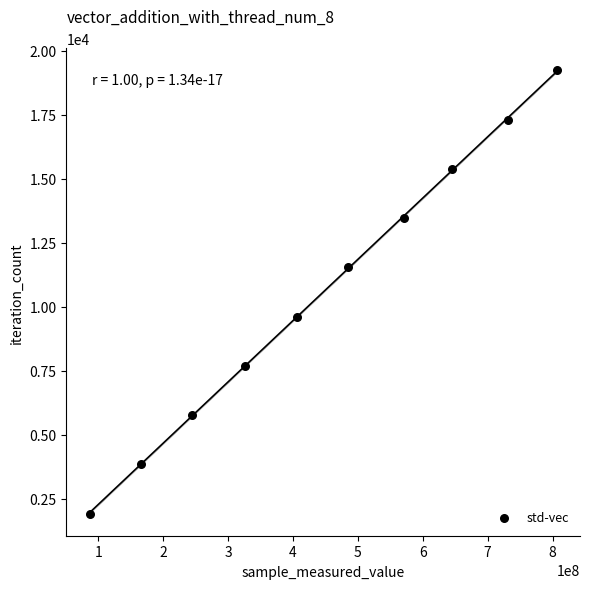

What is the range of Y values (max minus min)?

17307